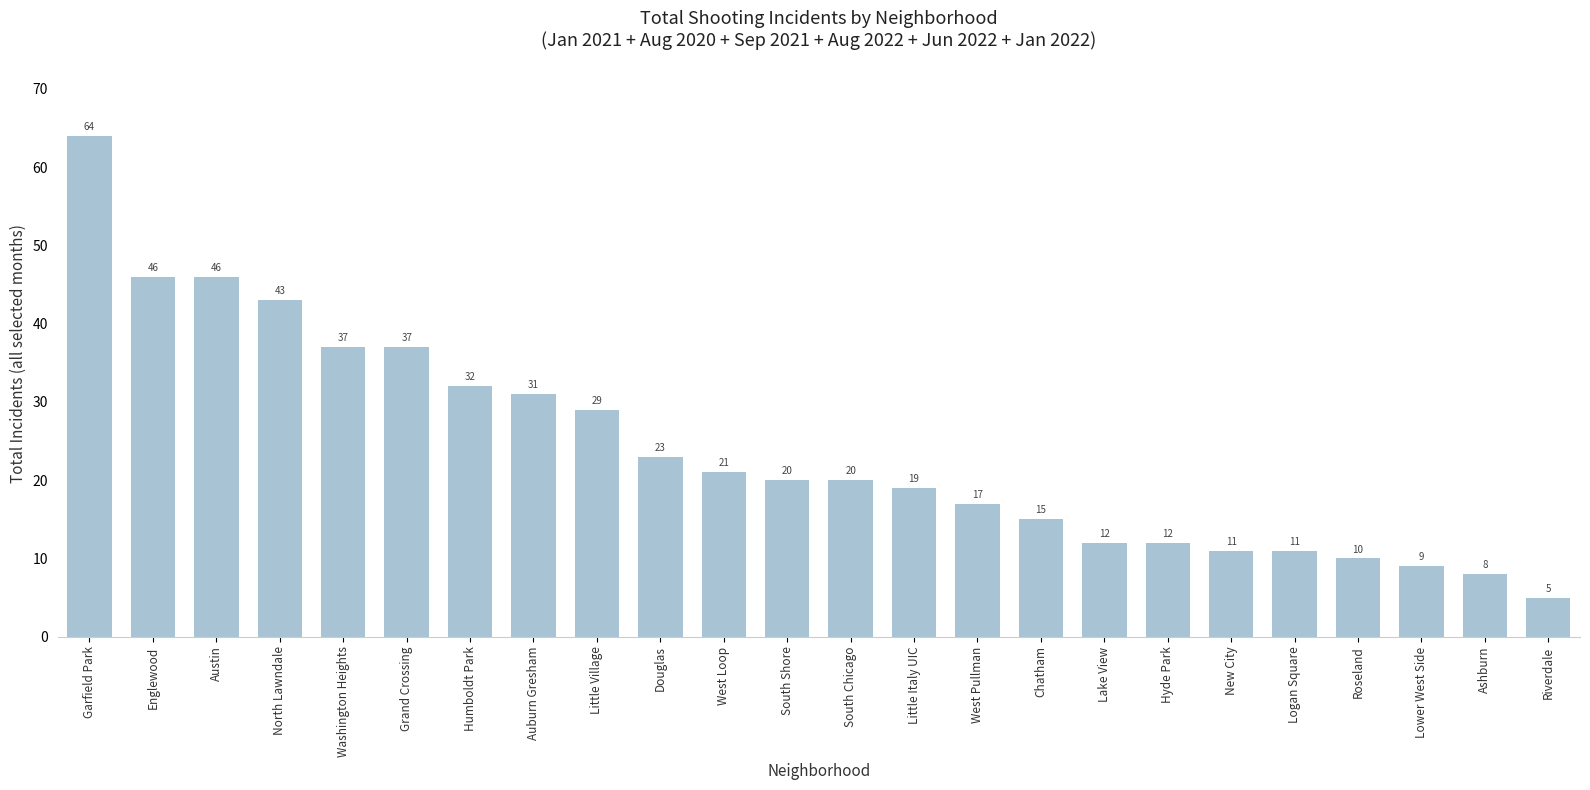

Which label corresponds to the largest value in the chart?

Garfield Park